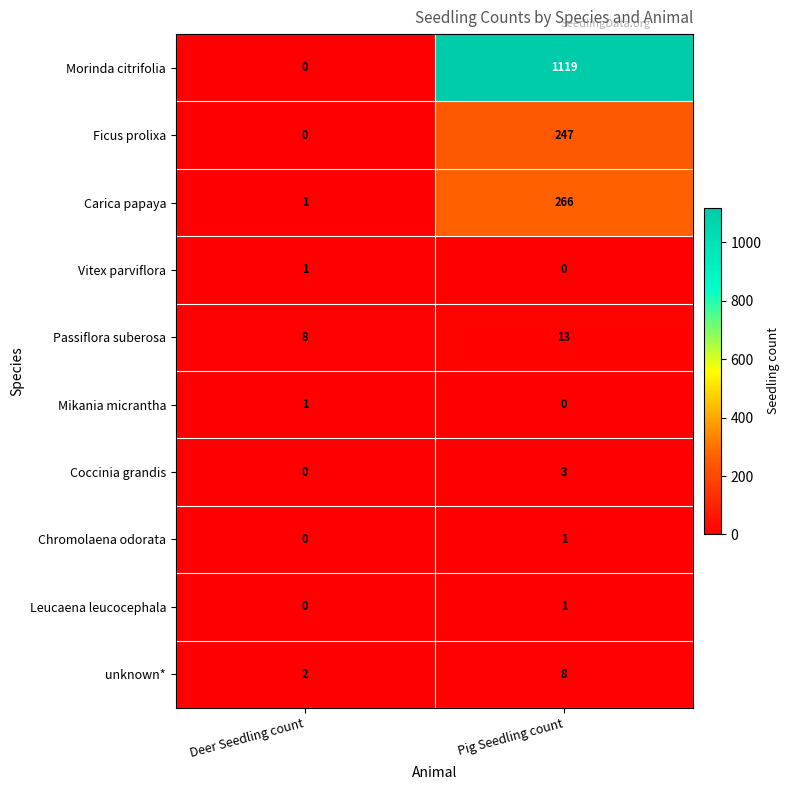

Rank the categories by unknown* value from highest to lowest.

Pig Seedling count, Deer Seedling count